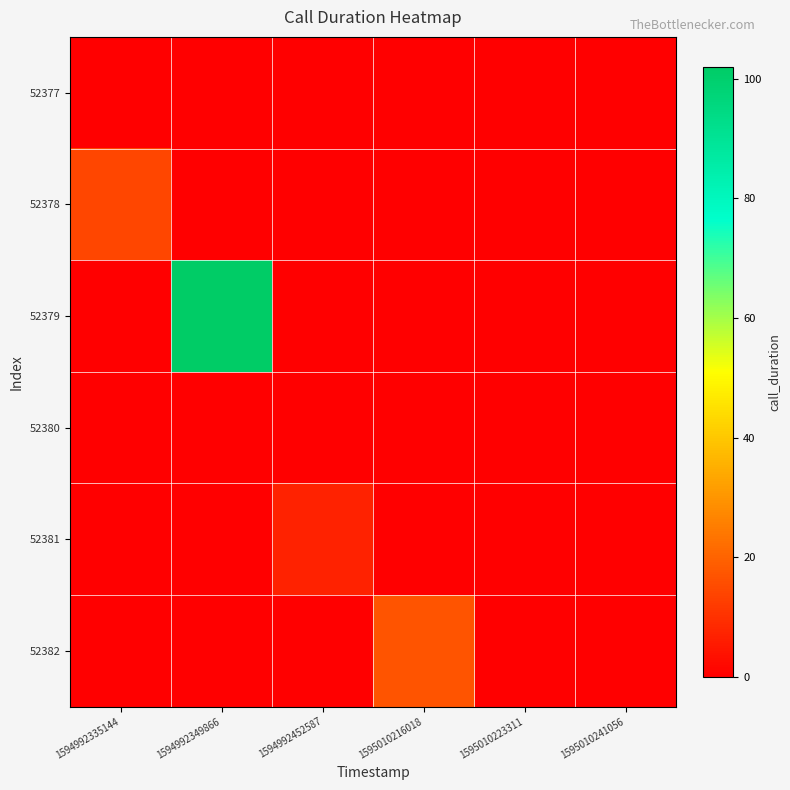

Reading left to right, transcribe all the data shown in this chart.

52377: 1594992335144=0	1594992349866=0	1594992452587=0	1595010216018=0	1595010223311=0	1595010241056=0
52378: 1594992335144=14	1594992349866=0	1594992452587=0	1595010216018=0	1595010223311=0	1595010241056=0
52379: 1594992335144=0	1594992349866=102	1594992452587=0	1595010216018=0	1595010223311=0	1595010241056=0
52380: 1594992335144=0	1594992349866=0	1594992452587=0	1595010216018=0	1595010223311=0	1595010241056=0
52381: 1594992335144=0	1594992349866=0	1594992452587=7	1595010216018=0	1595010223311=0	1595010241056=0
52382: 1594992335144=0	1594992349866=0	1594992452587=0	1595010216018=17	1595010223311=0	1595010241056=0